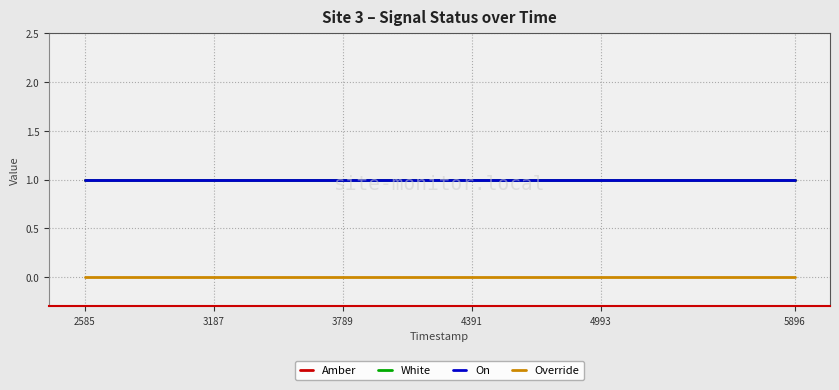

True or false: On and Amber cross at least once.

False